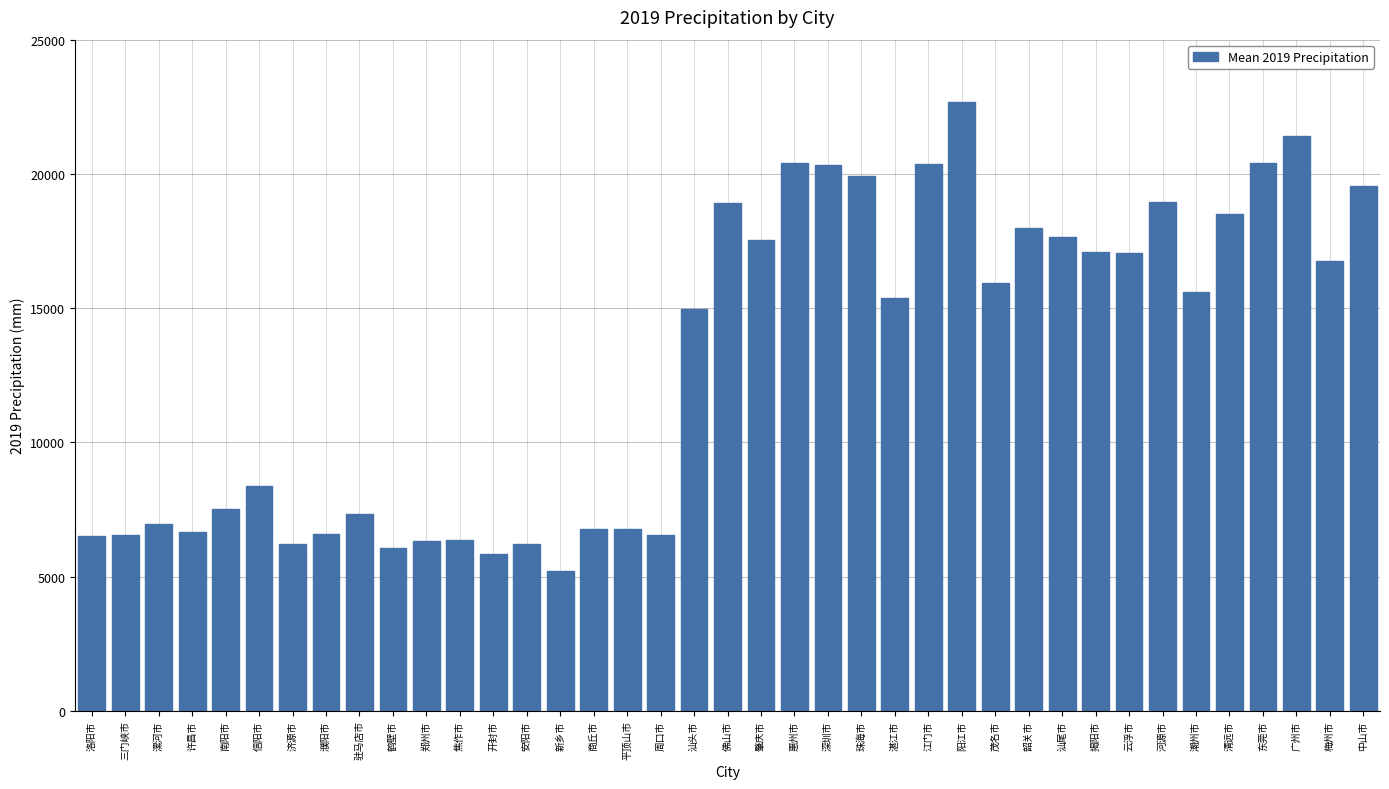

Where is the data nearest to the value 13954?

汕头市